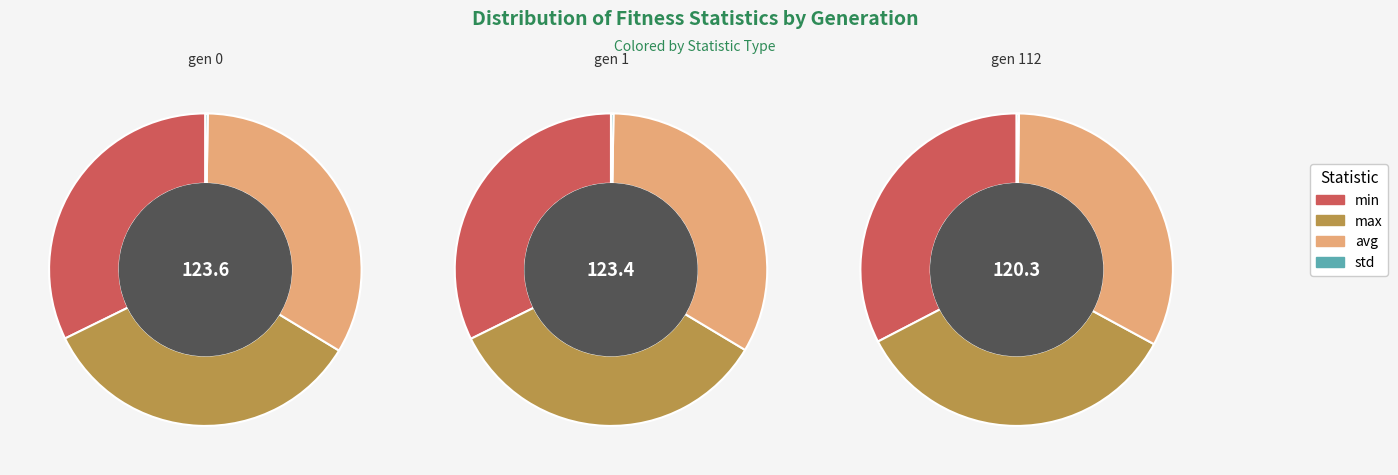

To the nearest percent, what is the average slice percentage?

33%